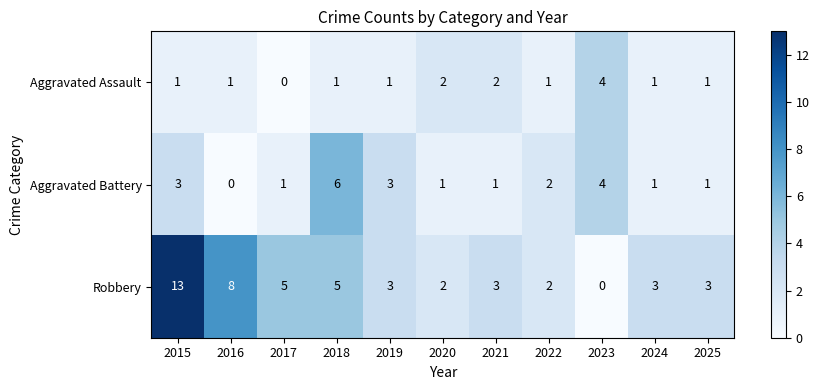

At which category is the sum across all series the highest?

2015